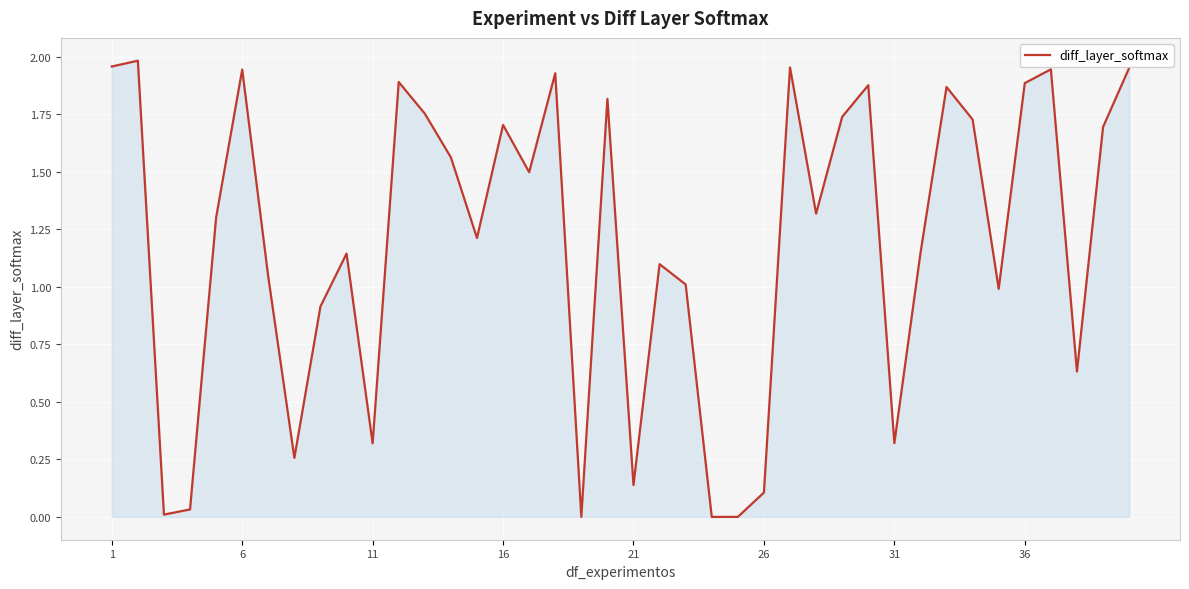

Is this an area chart (filled region under the line)?

Yes